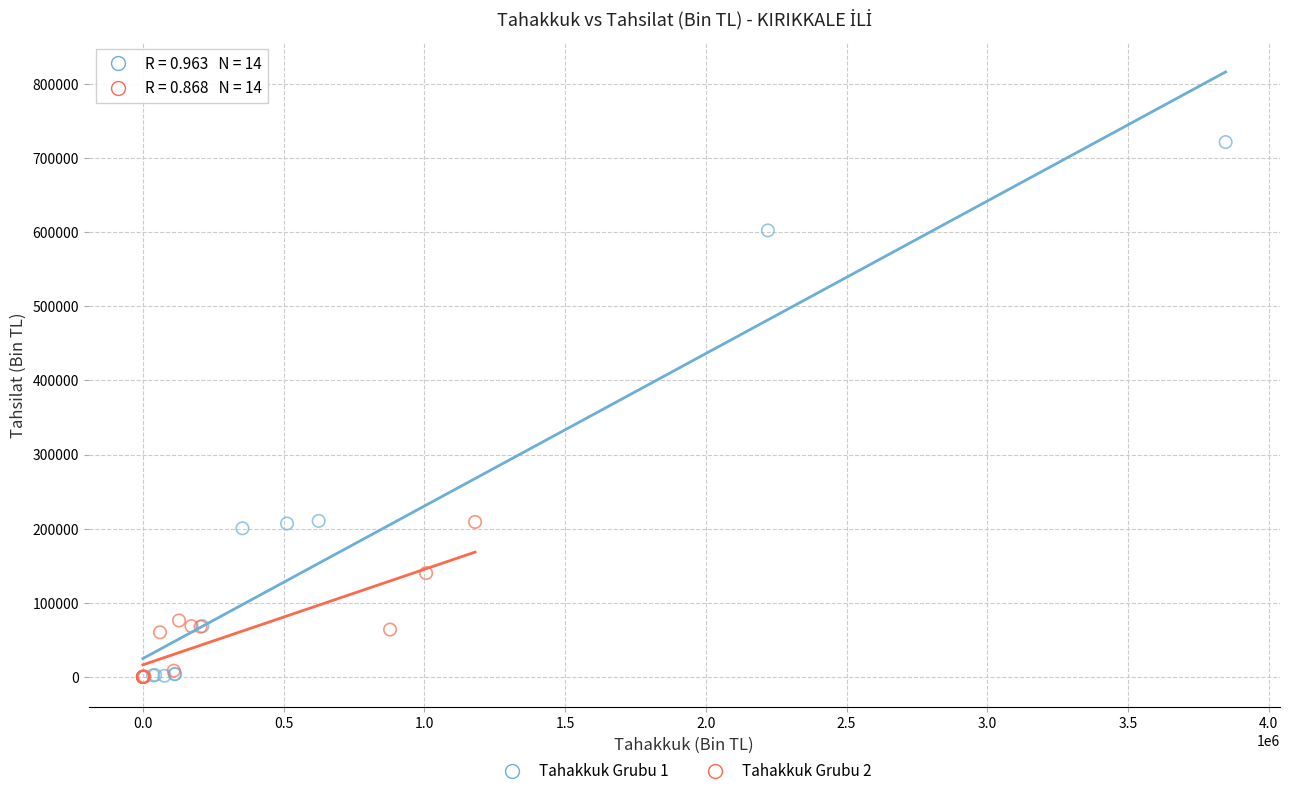

Which series reaches the maximum Y coordinate?

Tahakkuk Grubu 1